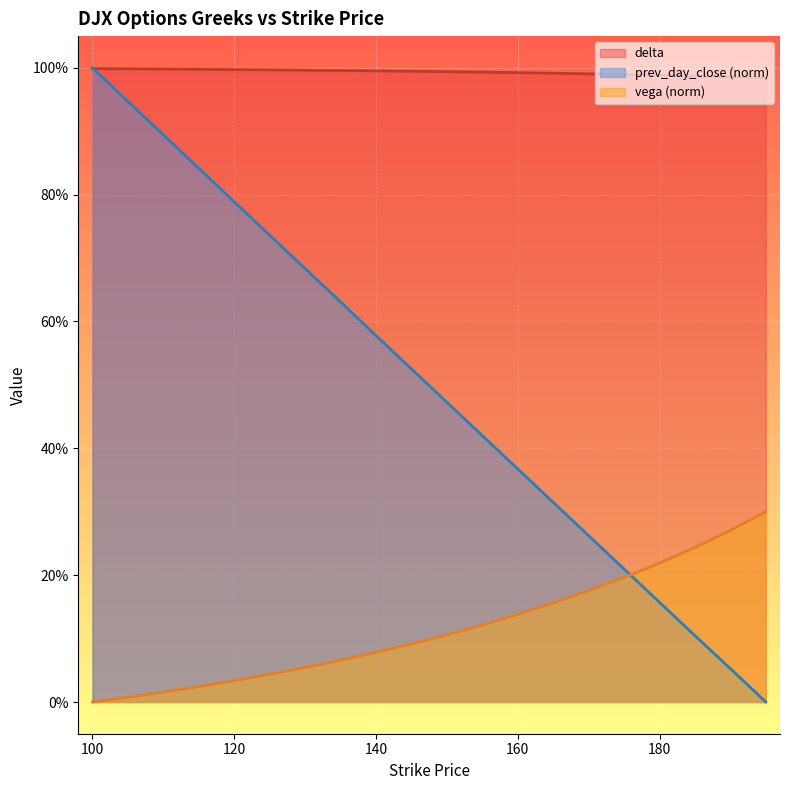

Which category has the lowest value in the prev_day_close series?

195